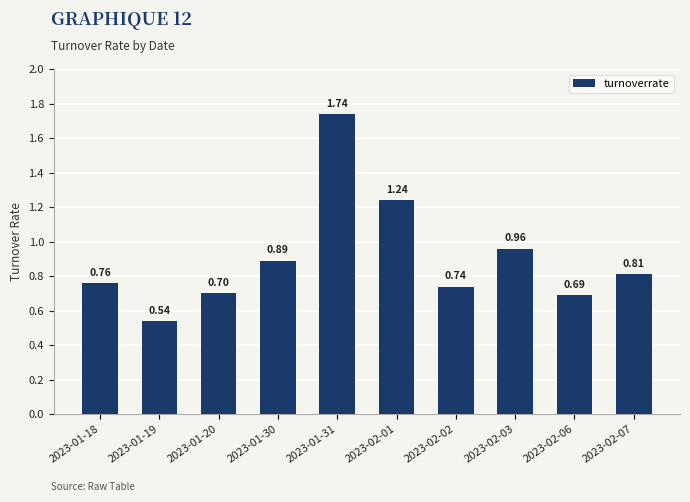

What is the change in value from 2023-01-18 to 2023-02-03?

+0.2